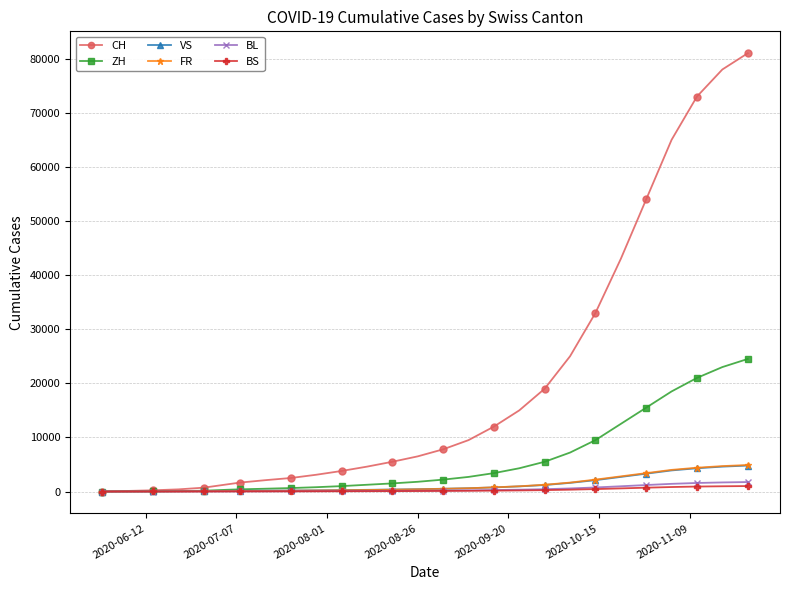

Which series has the widest spread of values?

CH